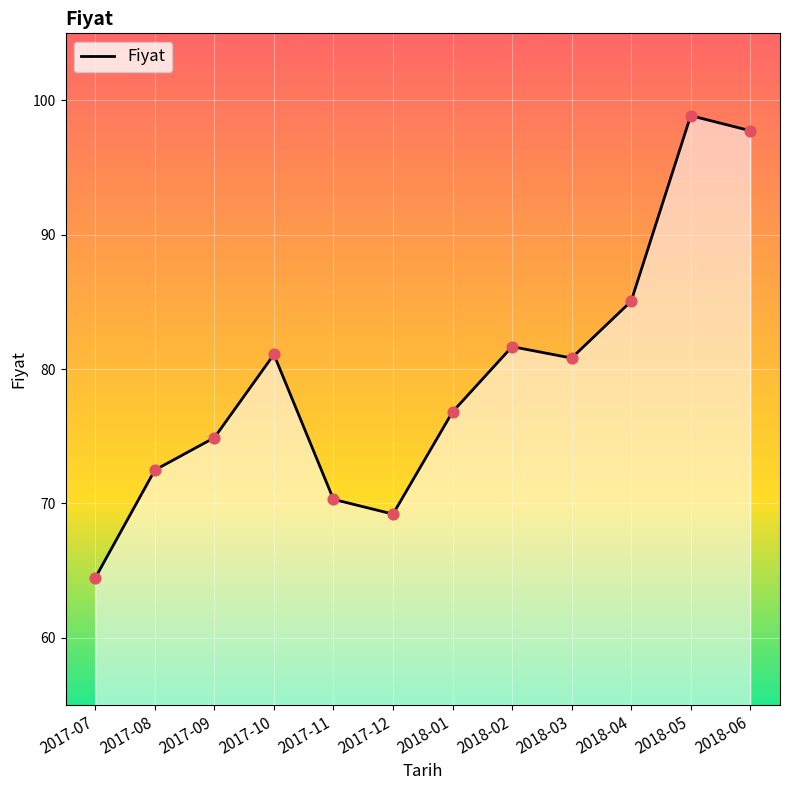

What is the ratio of the value at 2018-05 to the value at 2017-07?

1.5